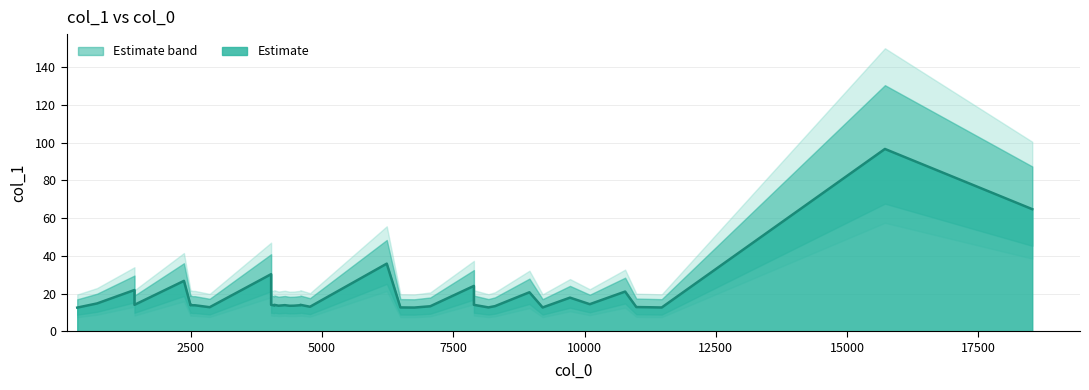

What is the greatest value displayed?

96.6